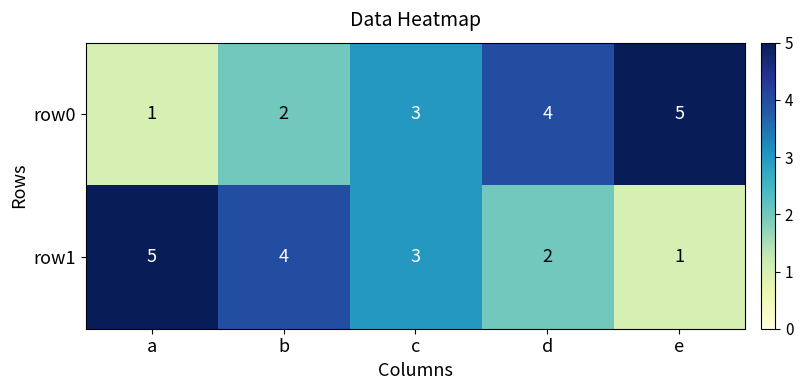

List the labels in order of row0 value, largest first.

e, d, c, b, a